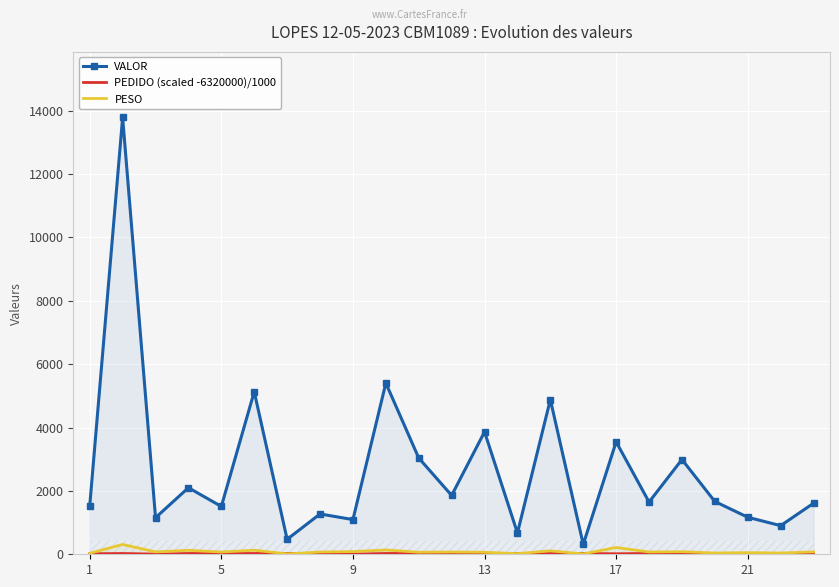

What is the total value across all series at 1?

1573.8